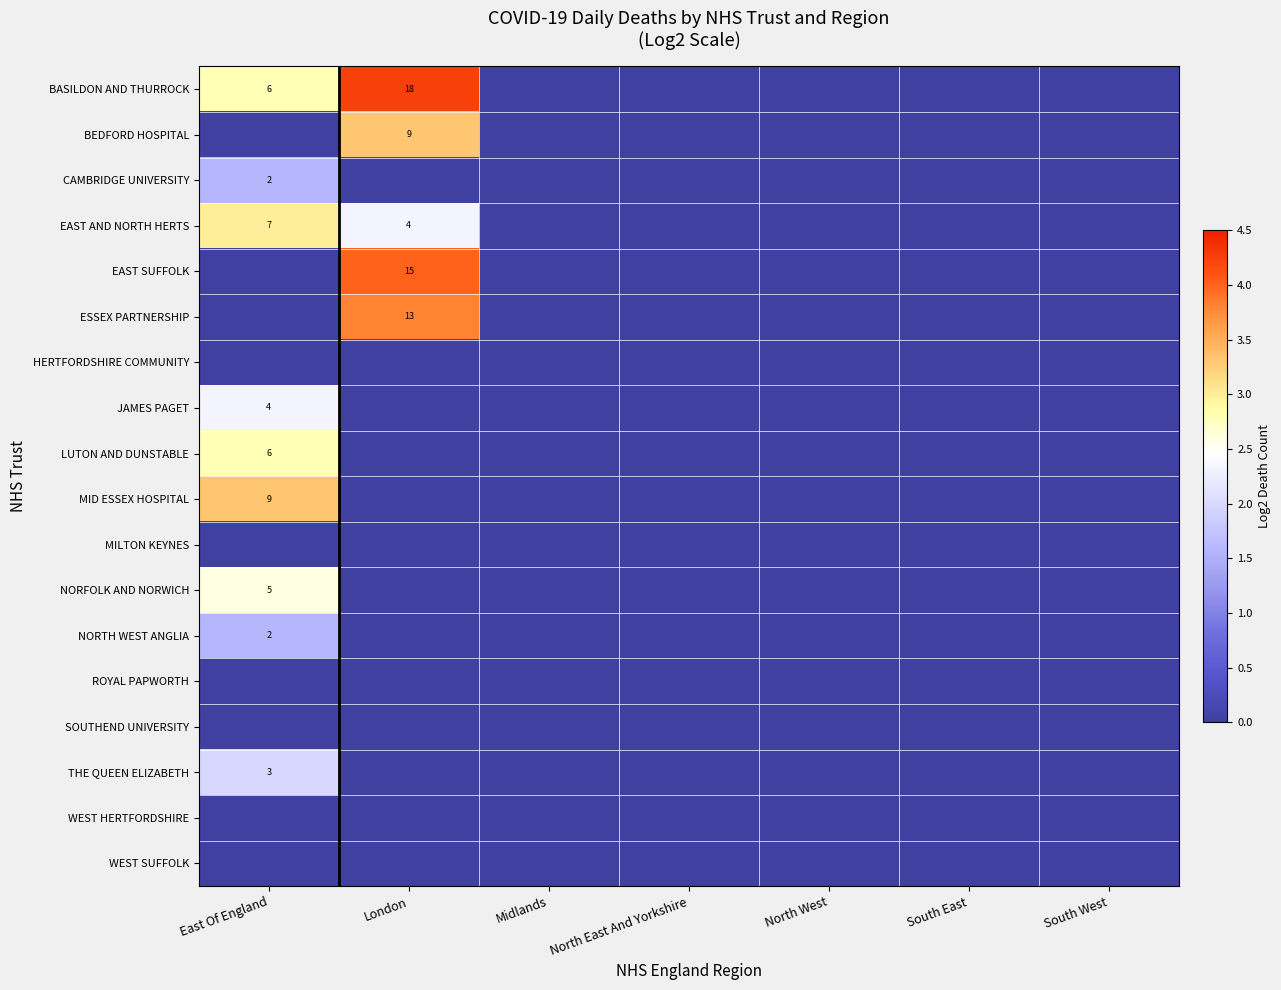

At which category is the sum across all series the highest?

East Of England